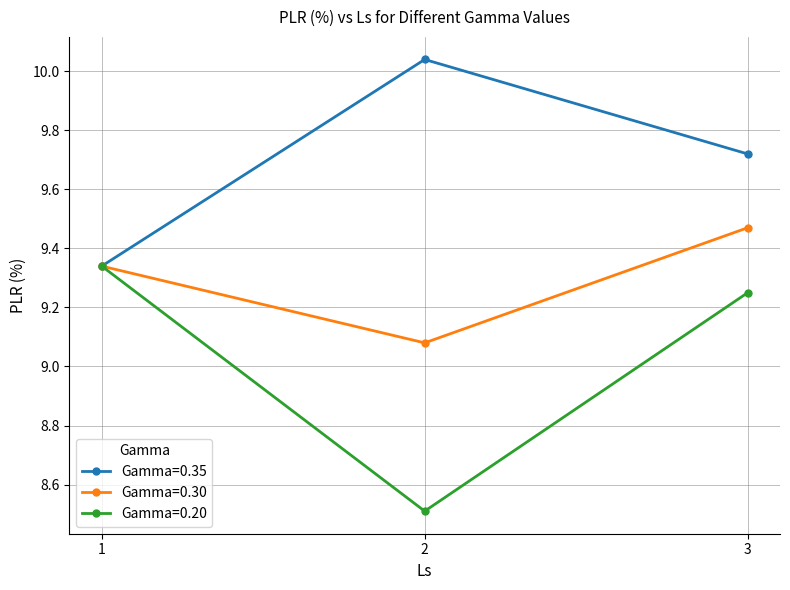

Rank the series by their maximum value, from highest to lowest.

Gamma=0.35, Gamma=0.30, Gamma=0.20